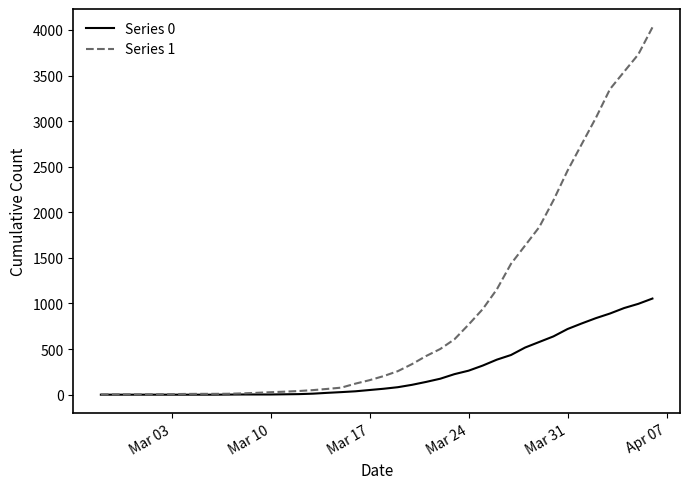

What is the average value of the Series 1 series?

895